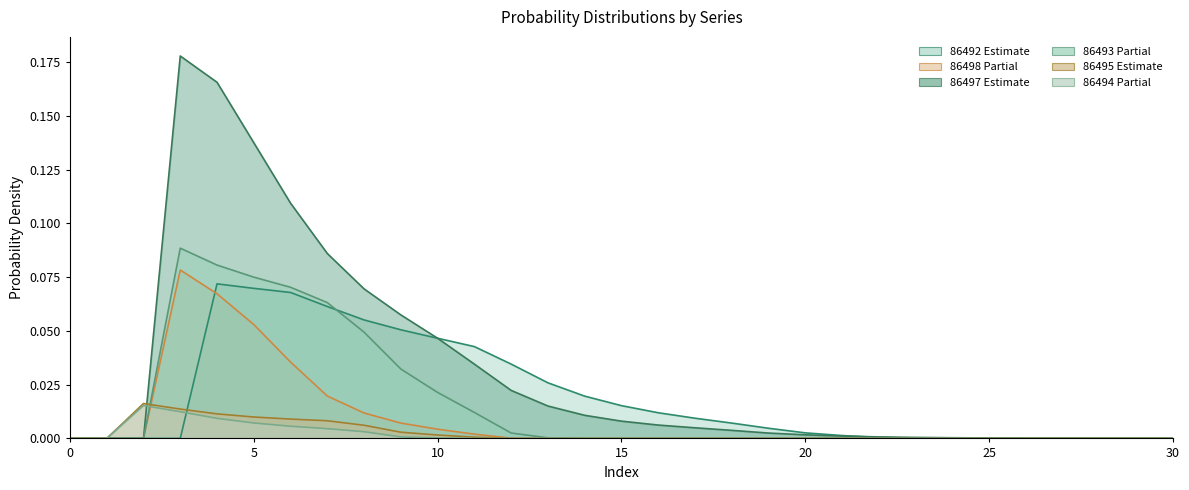

Between 27 and 8, which is larger?

8